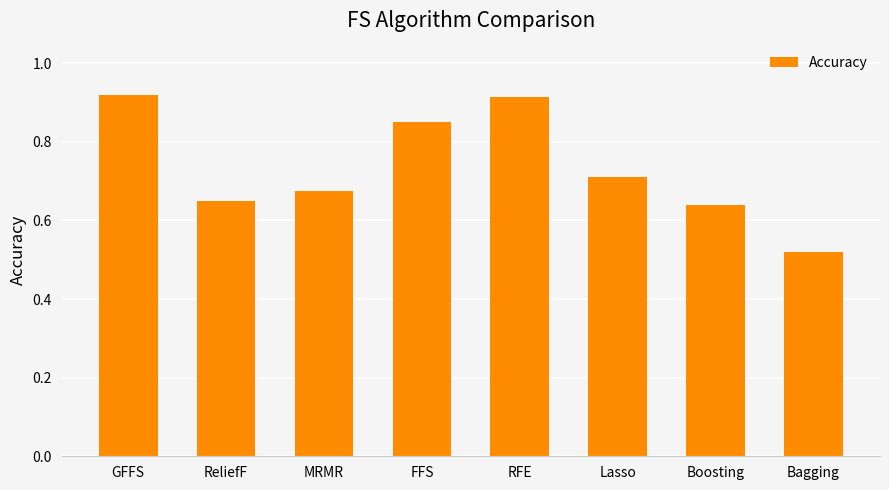

Count the values in the range 0 to 1.

8